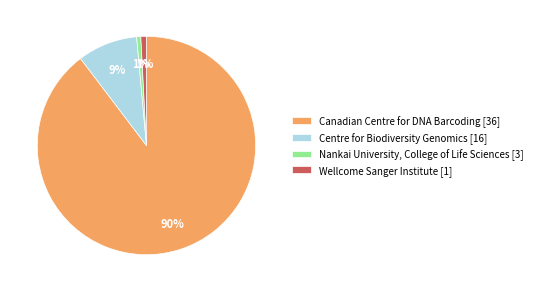

Is there any slice that represents more than half of the pie?

Yes